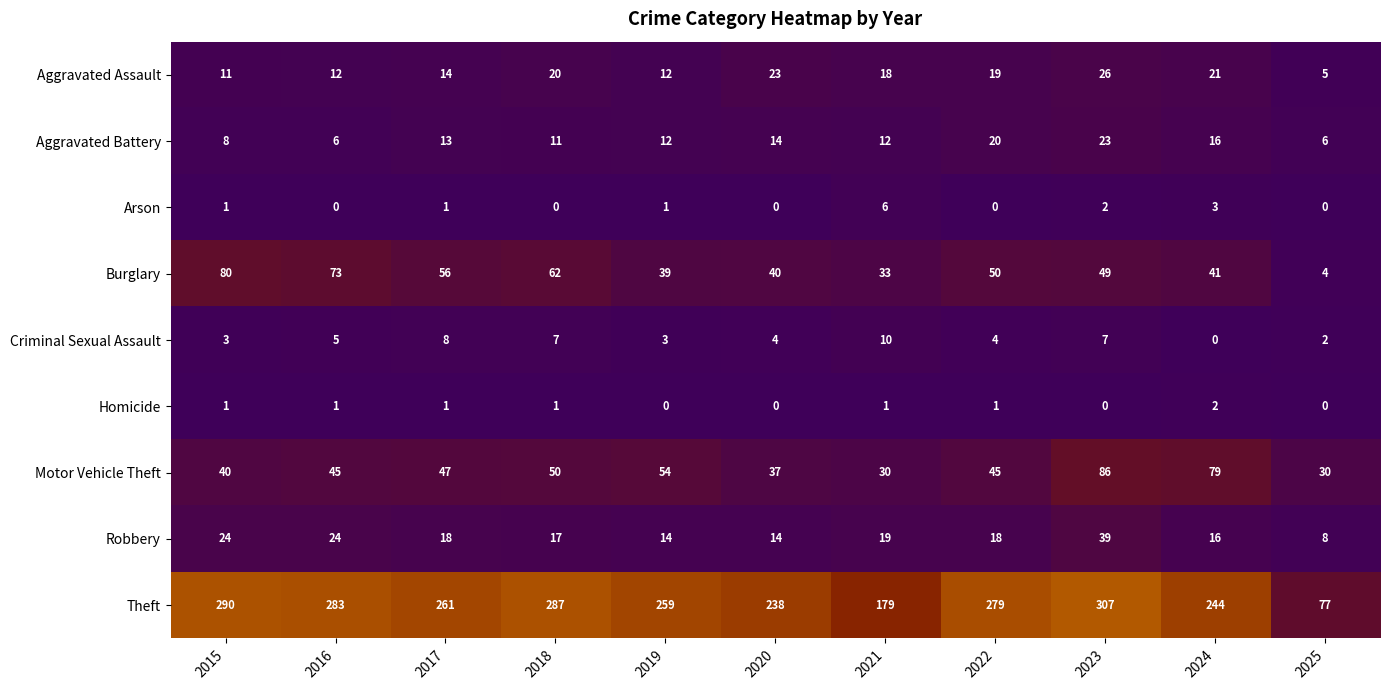

At which label does Burglary first exceed 49?

2015